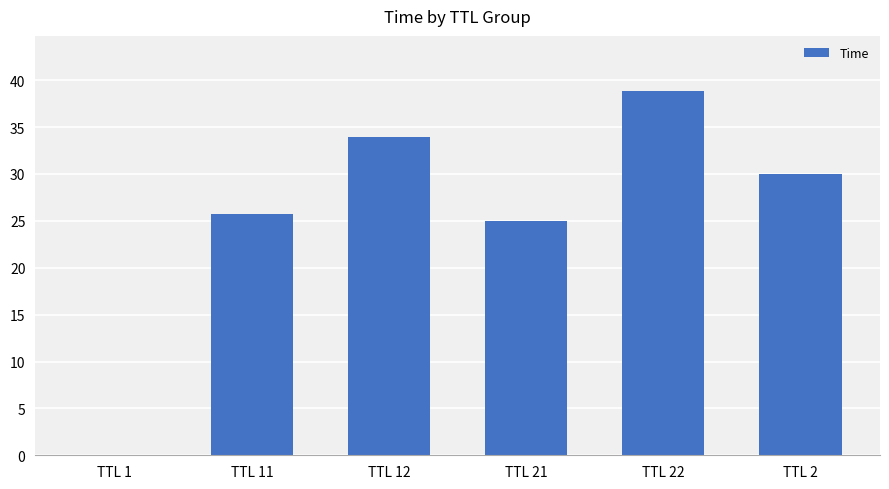

At which category does the chart reach its peak across all series?

TTL 22